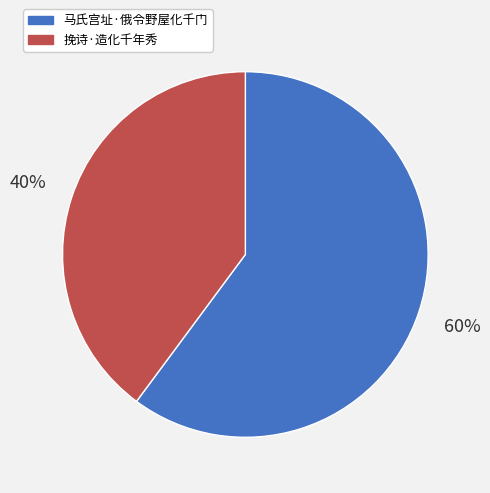

Which has a higher value, 挽诗·造化千年秀 or 马氏宫址·俄令野屋化千门?

马氏宫址·俄令野屋化千门